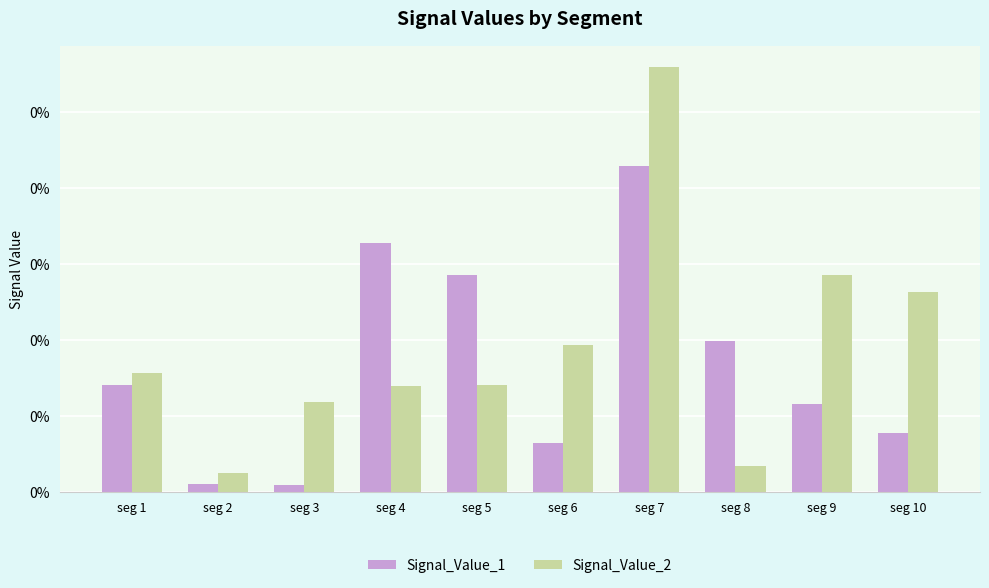

At how many categories does at least one series exceed 0?

10